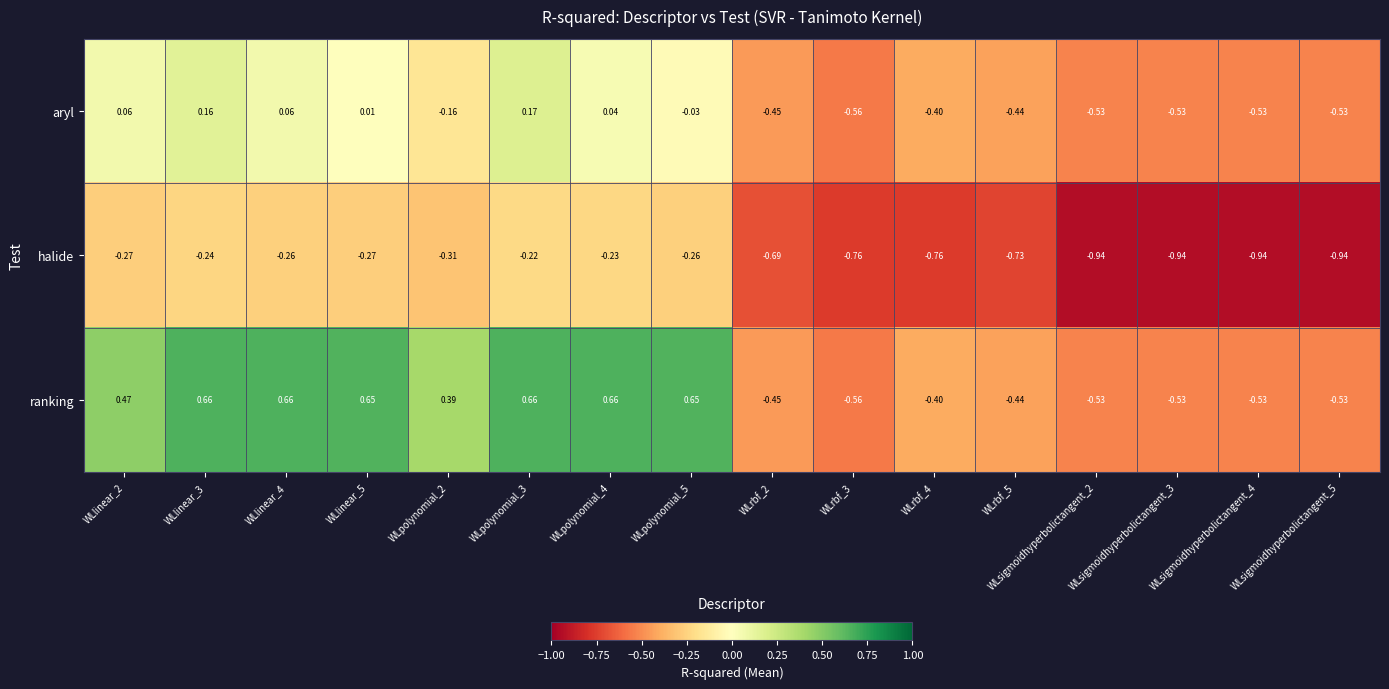

Which series has the largest total across all categories?

ranking